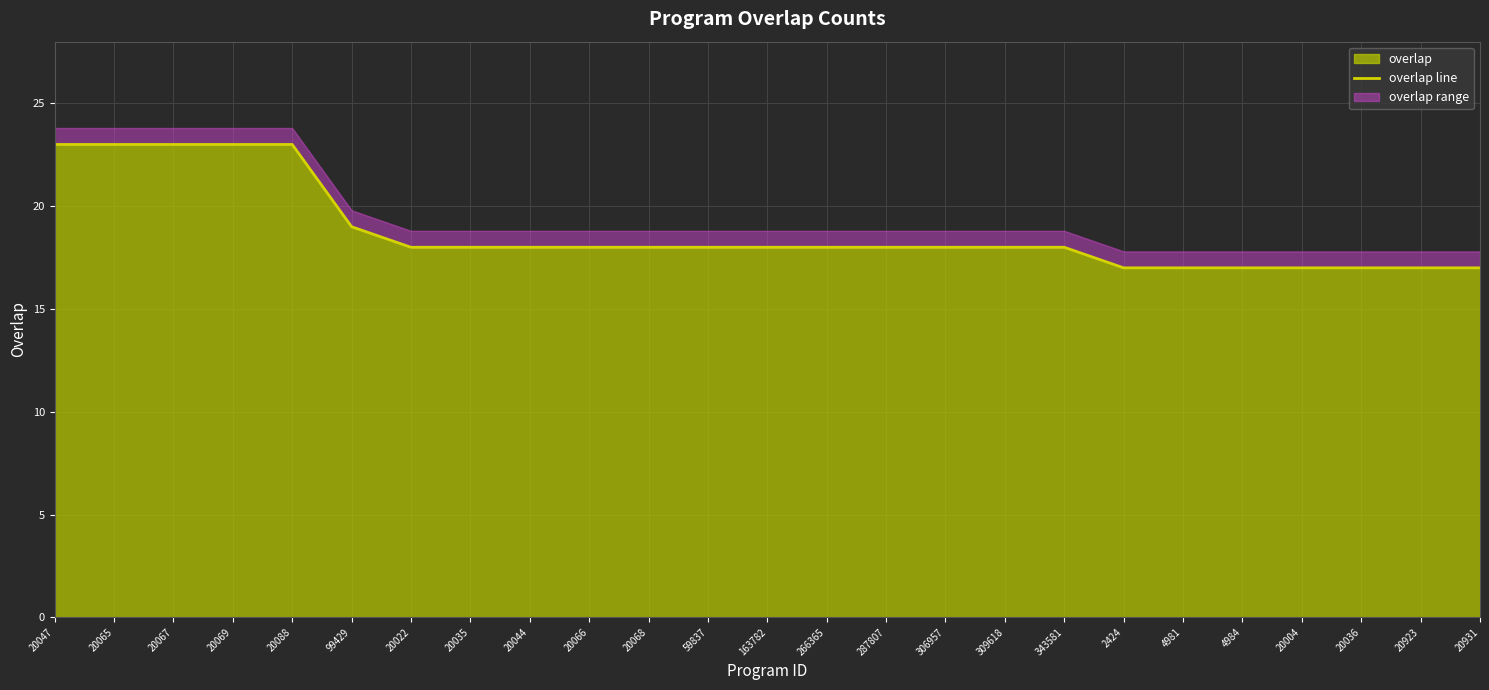

Which label corresponds to the largest value in the chart?

20047